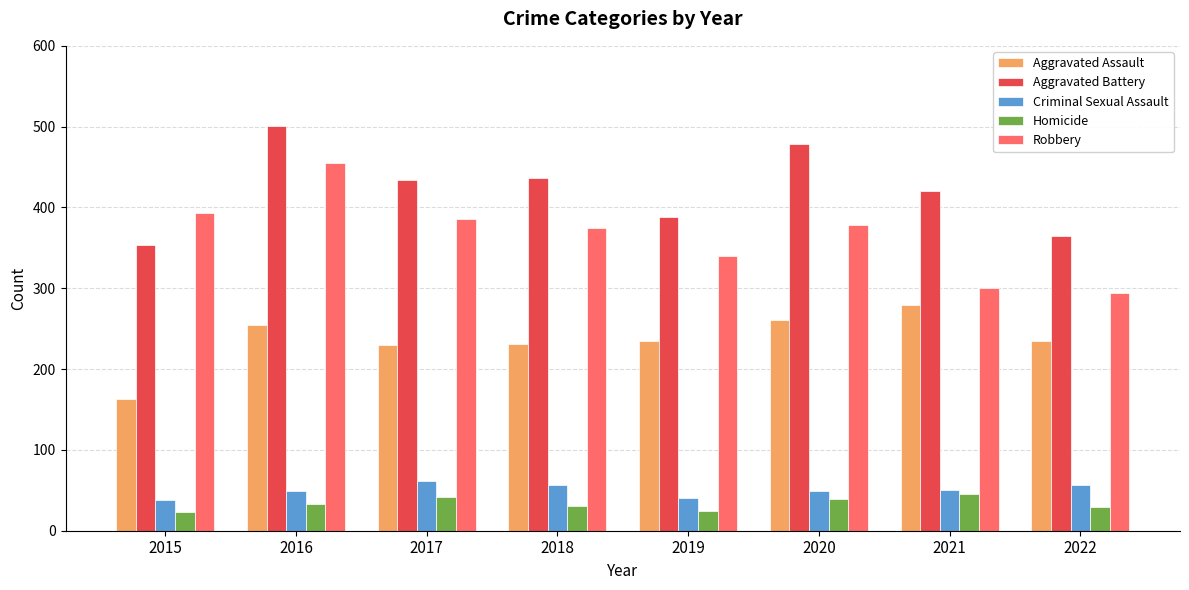

What is the spread (max minus min) of values at 2016?

468